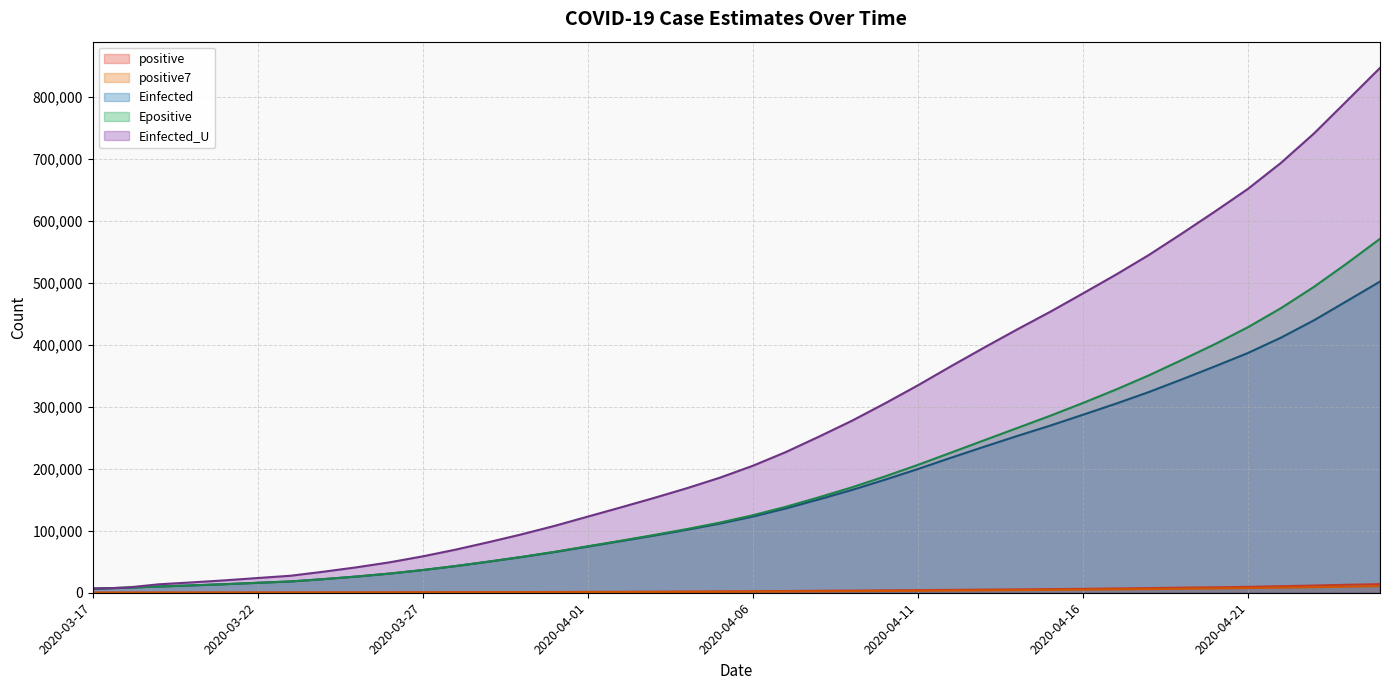

Is it true that Einfected equals 36604.5 at 2020-03-27?

True